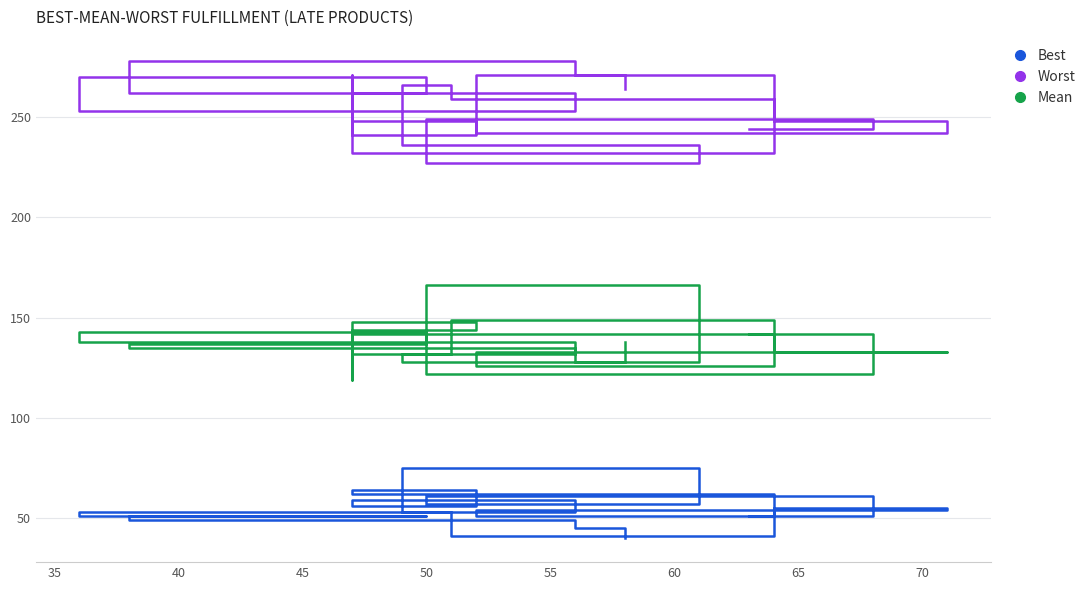

Reading left to right, transcribe all the data shown in this chart.

Best: 51	61	57	75	53	41	55	54	51	62	63	64	56	59	53	51	51	49	45	40
Worst: 244	249	227	236	266	259	248	242	271	232	271	241	248	262	253	270	262	278	271	264
Mean: 142	122	166	128	132	149	133	133	126	142	119	148	144	132	138	143	137	135	128	138